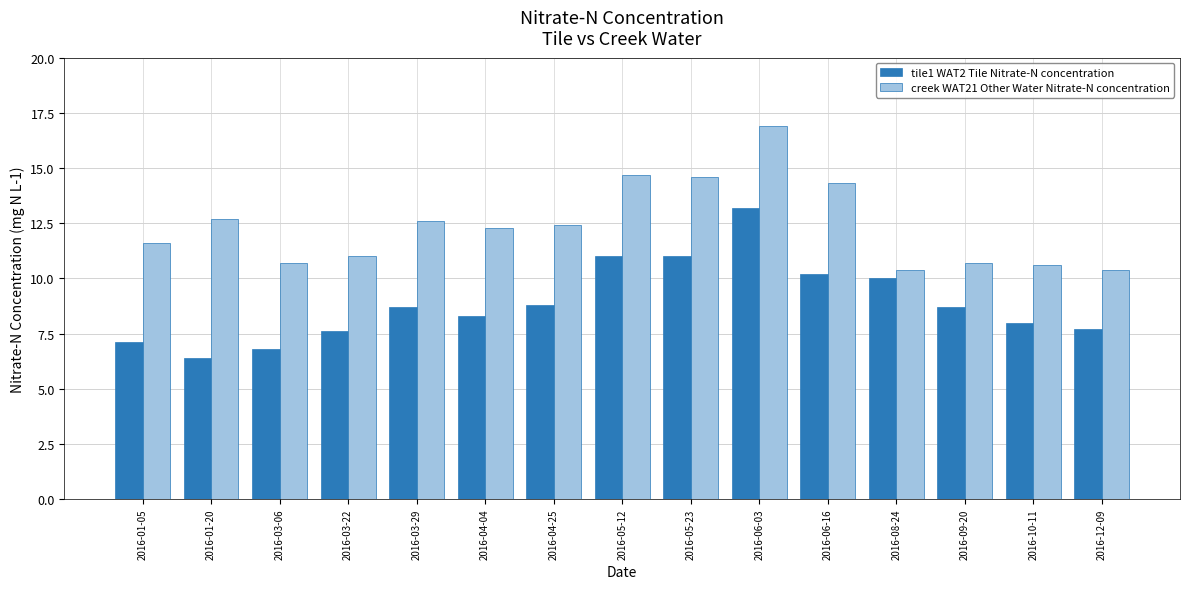

Reading left to right, list all the values displayed in this chart.

tile1 WAT2 Tile Nitrate-N concentration: 2016-01-05=7.1	2016-01-20=6.4	2016-03-06=6.8	2016-03-22=7.6	2016-03-29=8.7	2016-04-04=8.3	2016-04-25=8.8	2016-05-12=11.0	2016-05-23=11.0	2016-06-03=13.2	2016-06-16=10.2	2016-08-24=10.0	2016-09-20=8.7	2016-10-11=8.0	2016-12-09=7.7
creek WAT21 Other Water Nitrate-N concentration: 2016-01-05=11.6	2016-01-20=12.7	2016-03-06=10.7	2016-03-22=11.0	2016-03-29=12.6	2016-04-04=12.3	2016-04-25=12.4	2016-05-12=14.7	2016-05-23=14.6	2016-06-03=16.9	2016-06-16=14.3	2016-08-24=10.4	2016-09-20=10.7	2016-10-11=10.6	2016-12-09=10.4